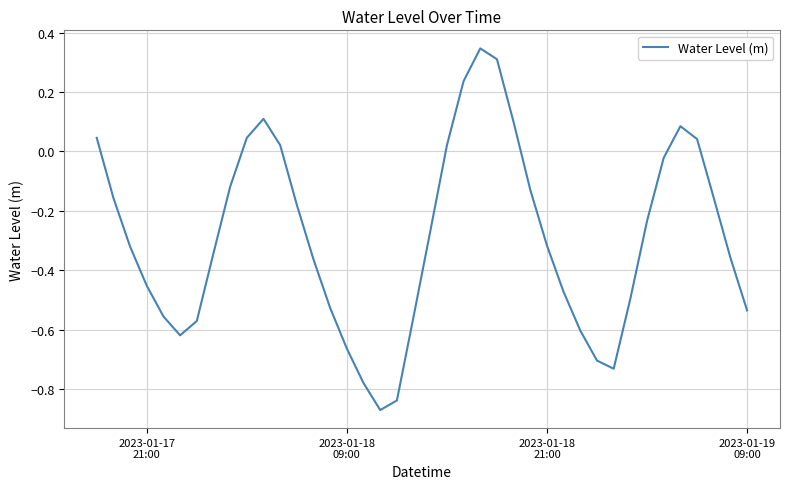

How many values are below 0?

29